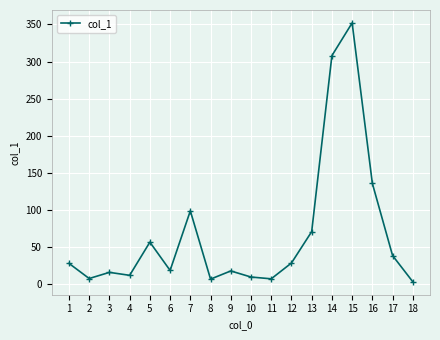

What is the value of the 2nd point from the left?

7.5